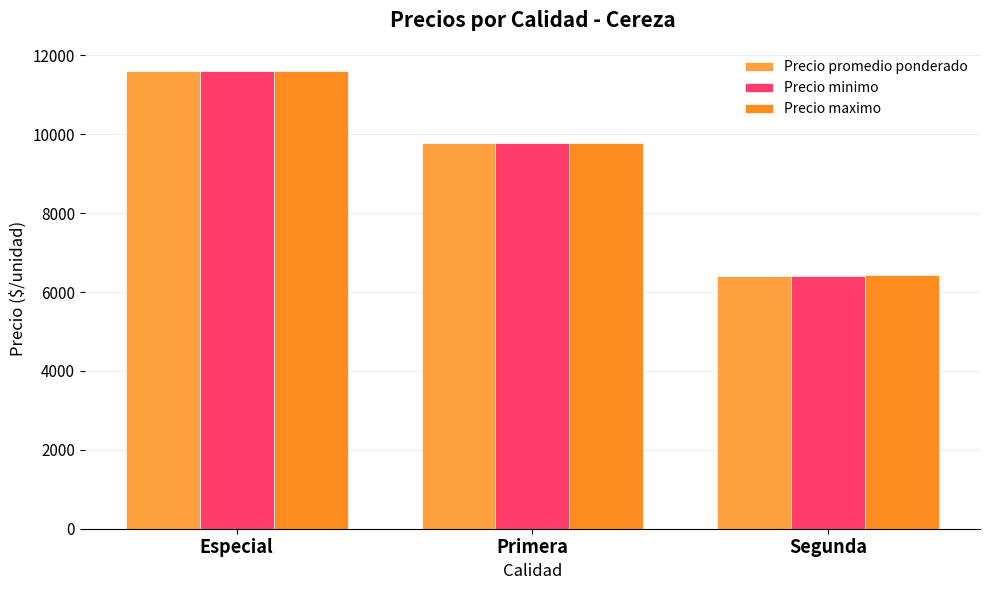

What is the value of the Precio minimo bar at the 3rd from the left?

6398.4